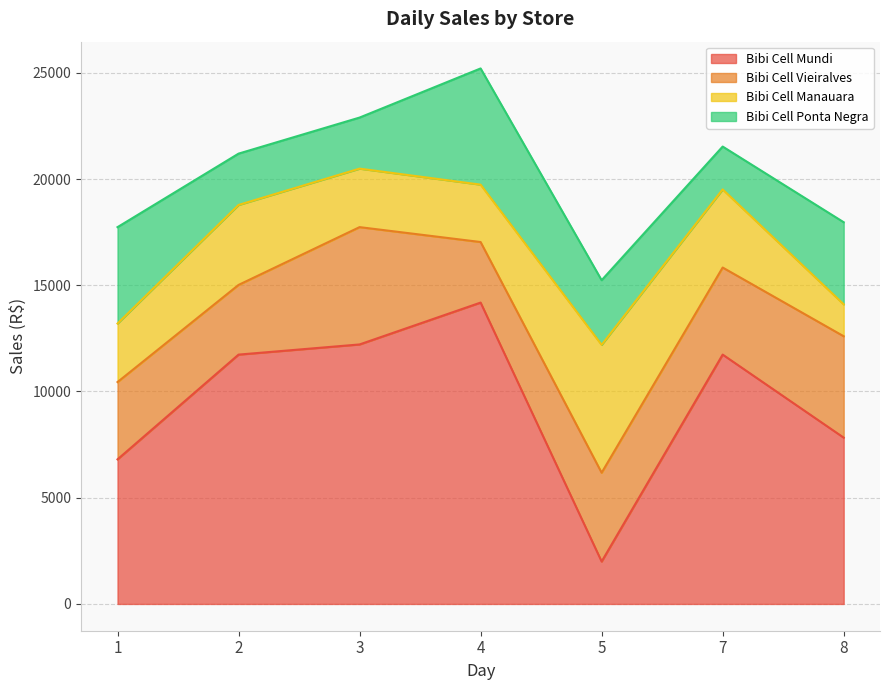

True or false: Bibi Cell Ponta Negra and Bibi Cell Vieiralves intersect in this chart.

True